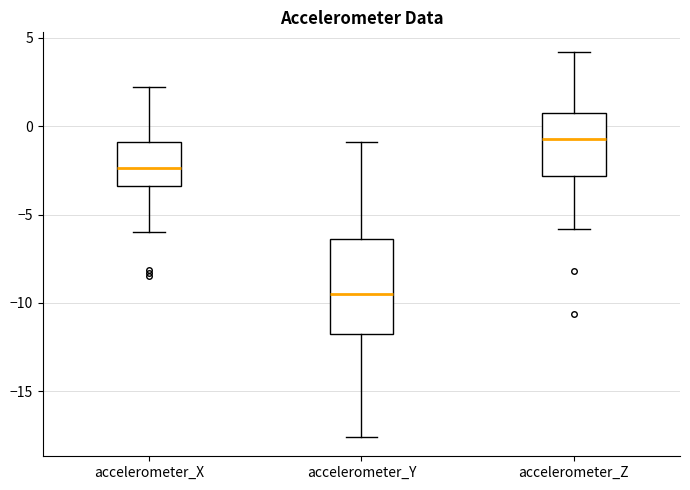

Reading left to right, transcribe this box plot: for each box, give where its median line is, the range the box spans, and where its two whiskers end, as read against the y-axis. The values are not printed on the chart, so give them approximately, as read against the axis.

accelerometer_X: median -2.5, box -3.5 to -1.0, whiskers -6.0 to 2.0
accelerometer_Y: median -9.5, box -12.0 to -6.5, whiskers -17.5 to -1.0
accelerometer_Z: median -0.5, box -3.0 to 0.5, whiskers -6.0 to 4.0